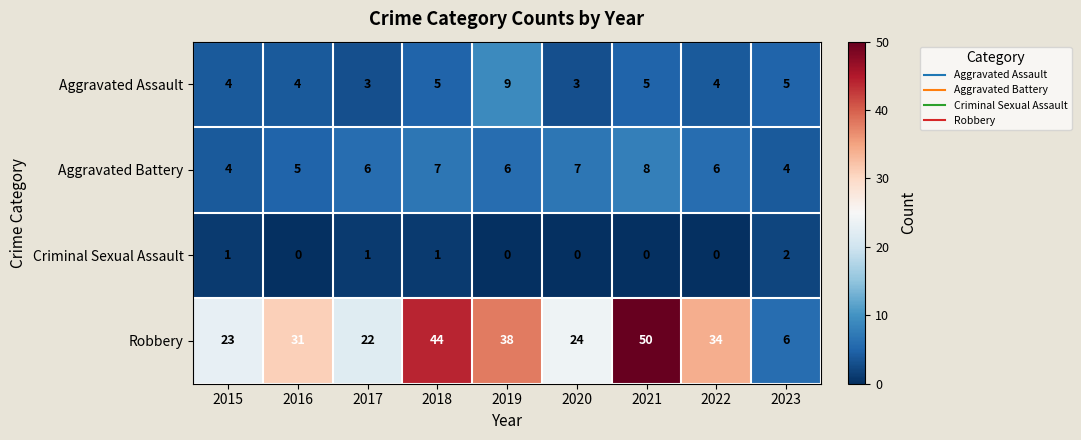

Which series has the widest spread of values?

Robbery